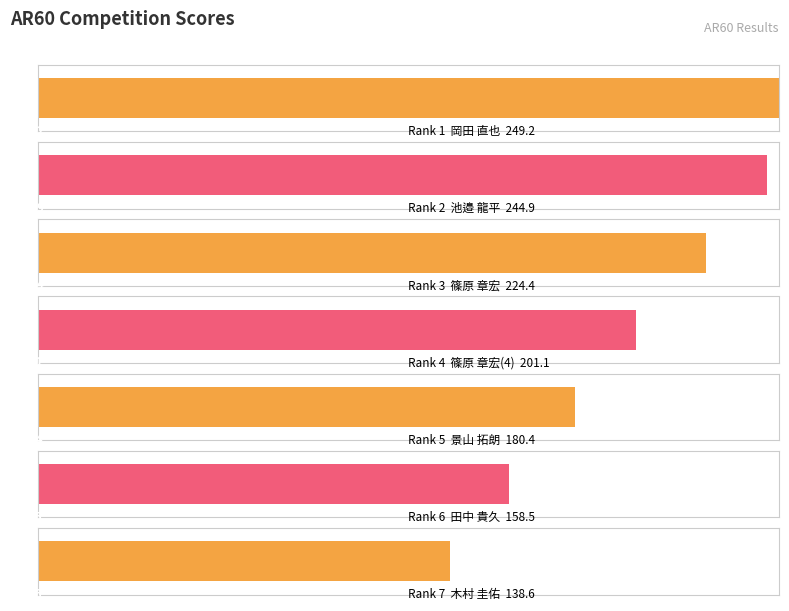

List the labels in order of value, largest first.

岡田 直也, 池邉 龍平, 篠原 章宏, 篠原 章宏(4), 景山 拓朗, 田中 貴久, 木村 圭佑